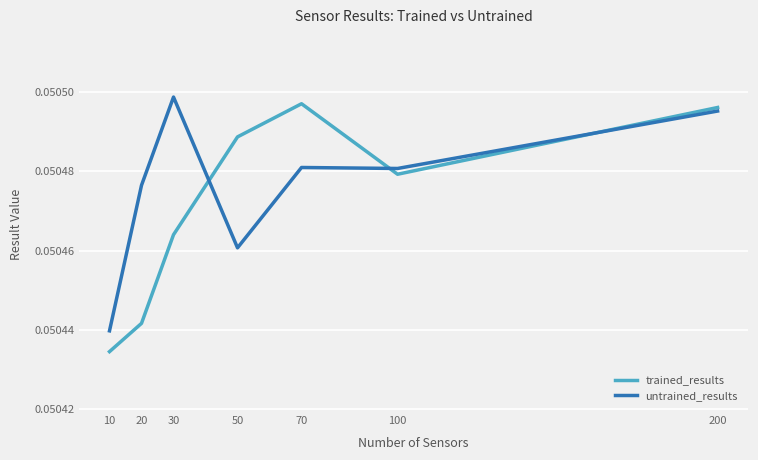

What are all the series names shown in the legend?

trained_results, untrained_results